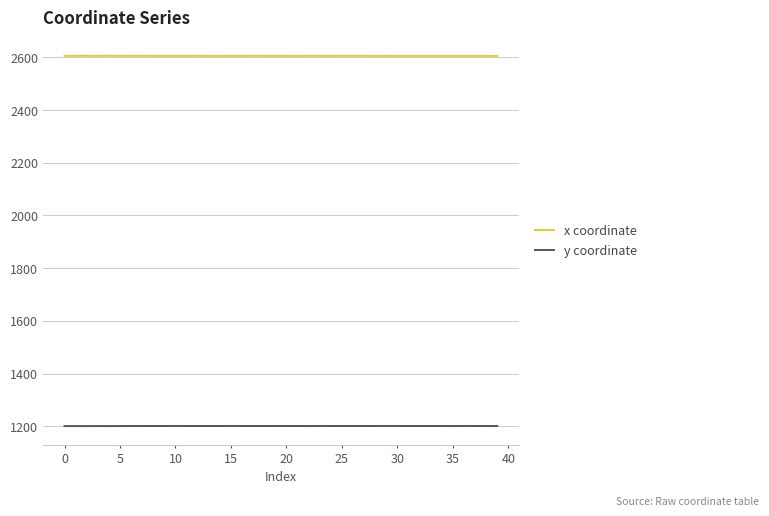

True or false: y coordinate and x coordinate intersect in this chart.

False